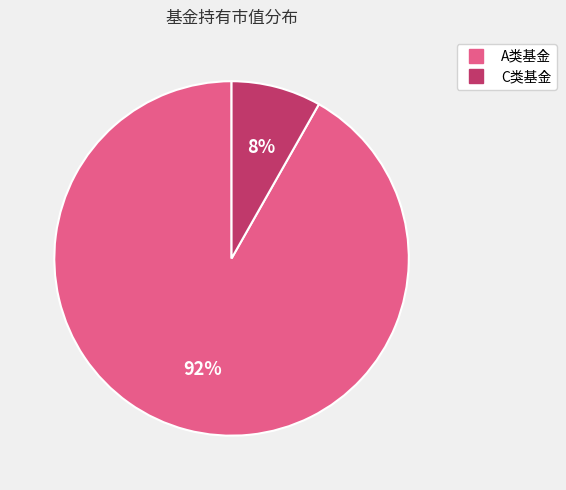

Does any single category account for the majority?

Yes